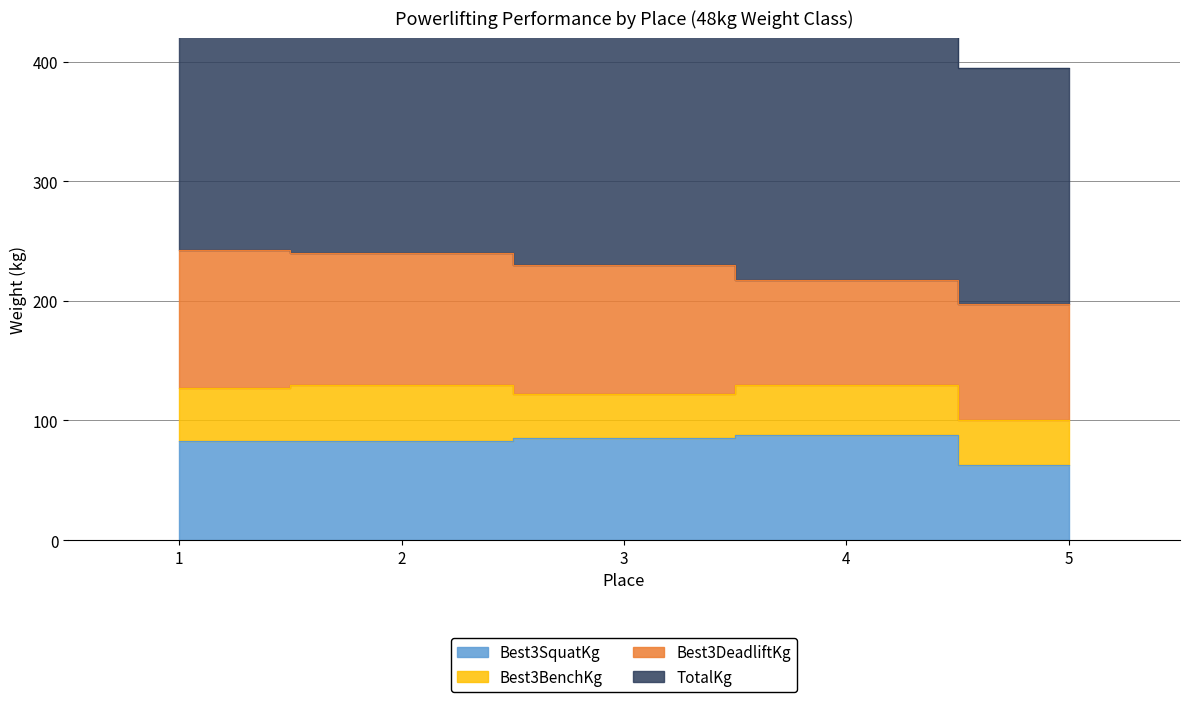

Does the chart display data point markers on the line(s)?

No